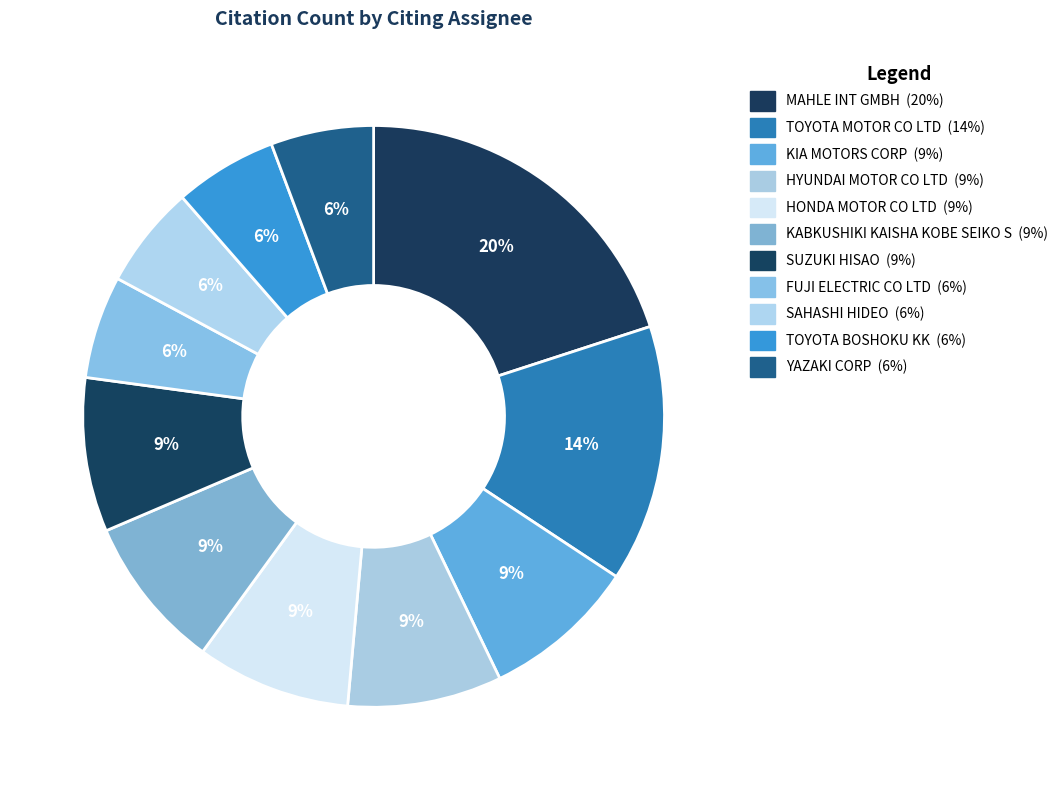

How many segments does this pie chart have?

11